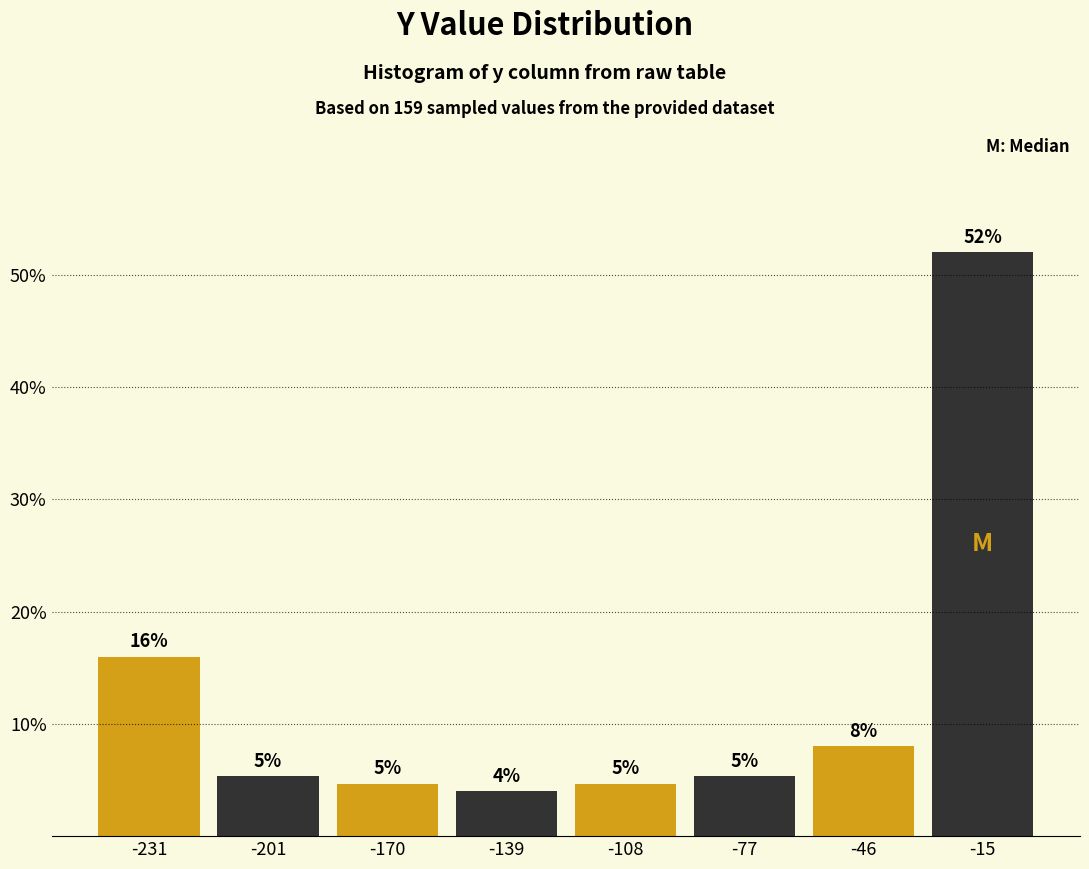

Which range on the x-axis has the tallest bar?

-30 to 0